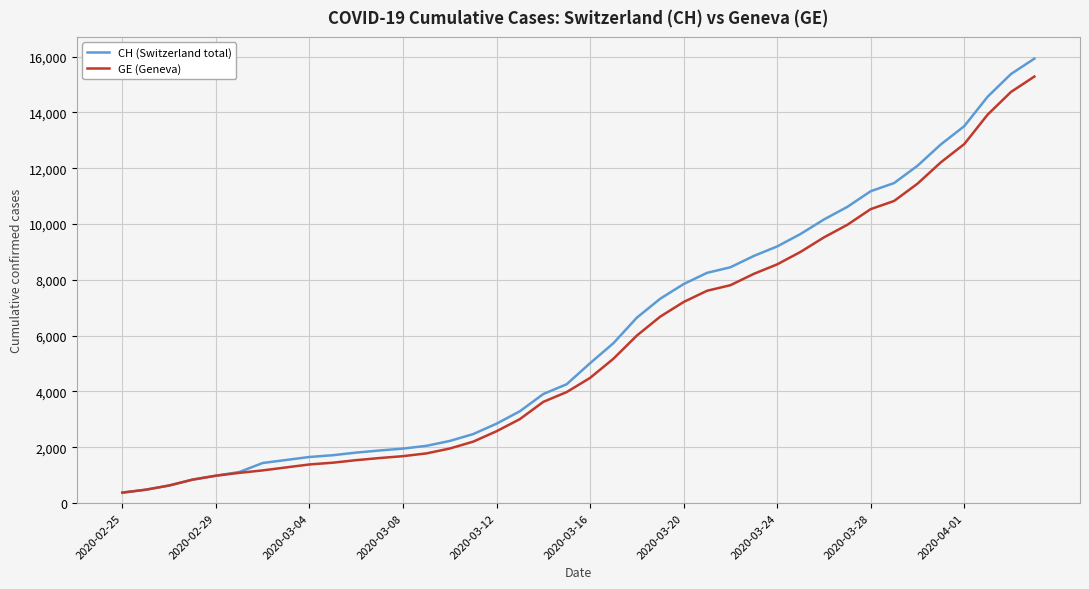

Does the chart have visible grid lines?

Yes